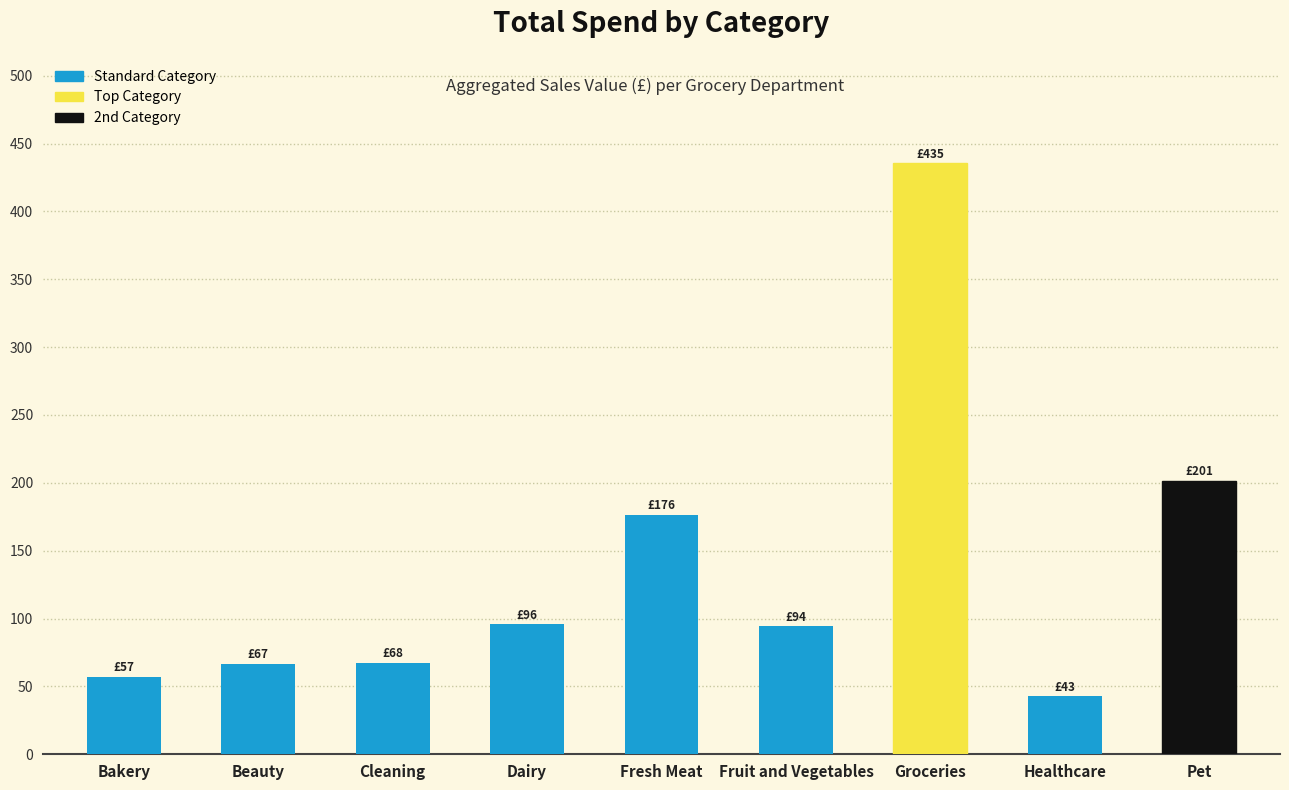

What is the difference between the maximum and minimum values?

392.8